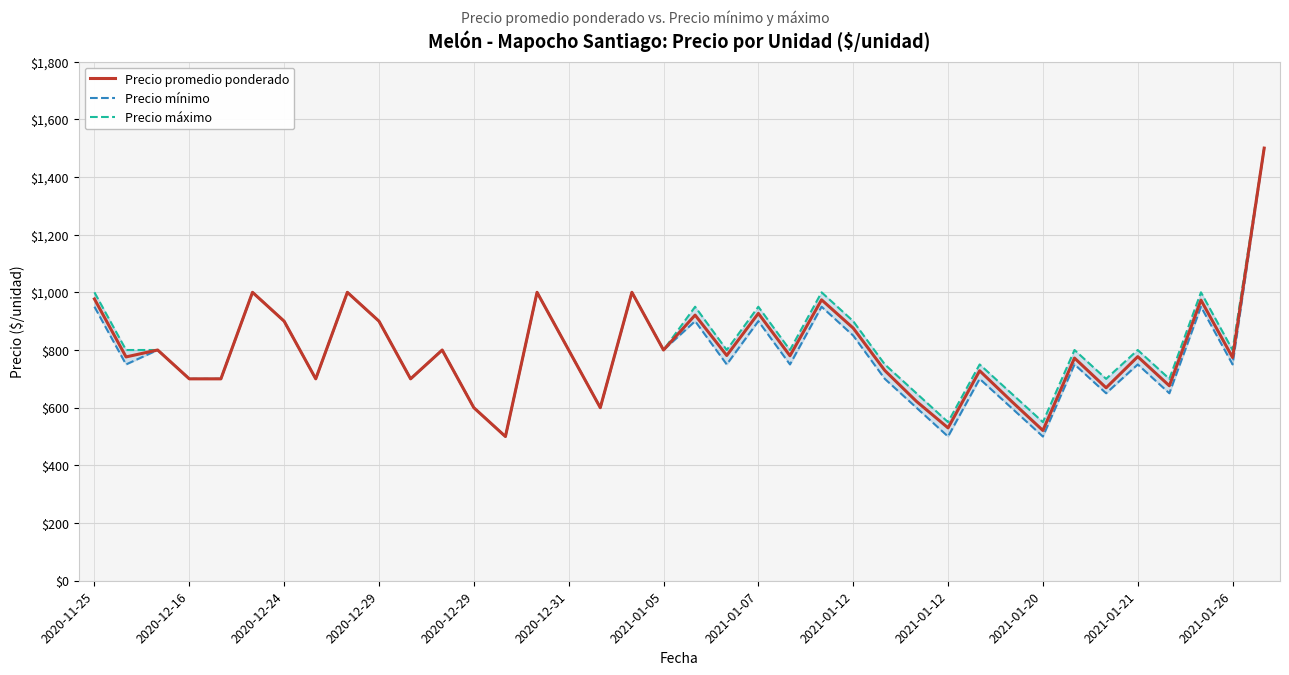

What is the sum of the Precio máximo values at 18 and 25?

1550